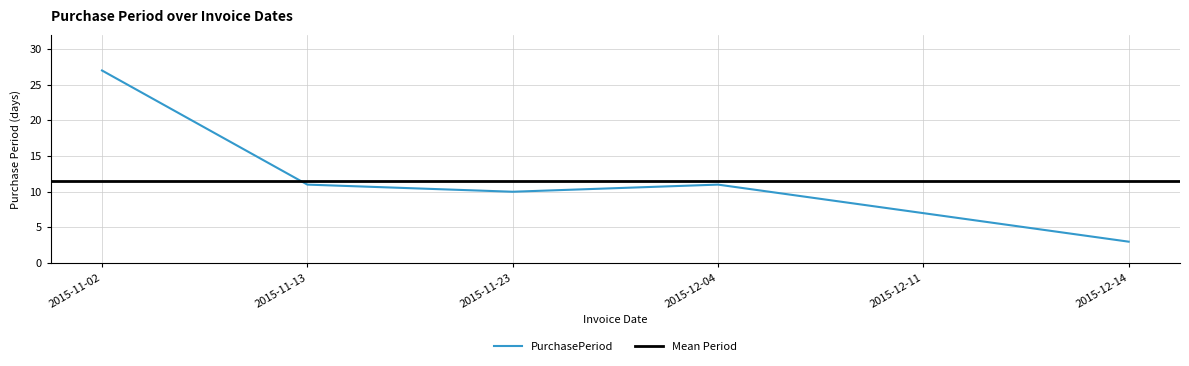

Does the chart have visible grid lines?

Yes